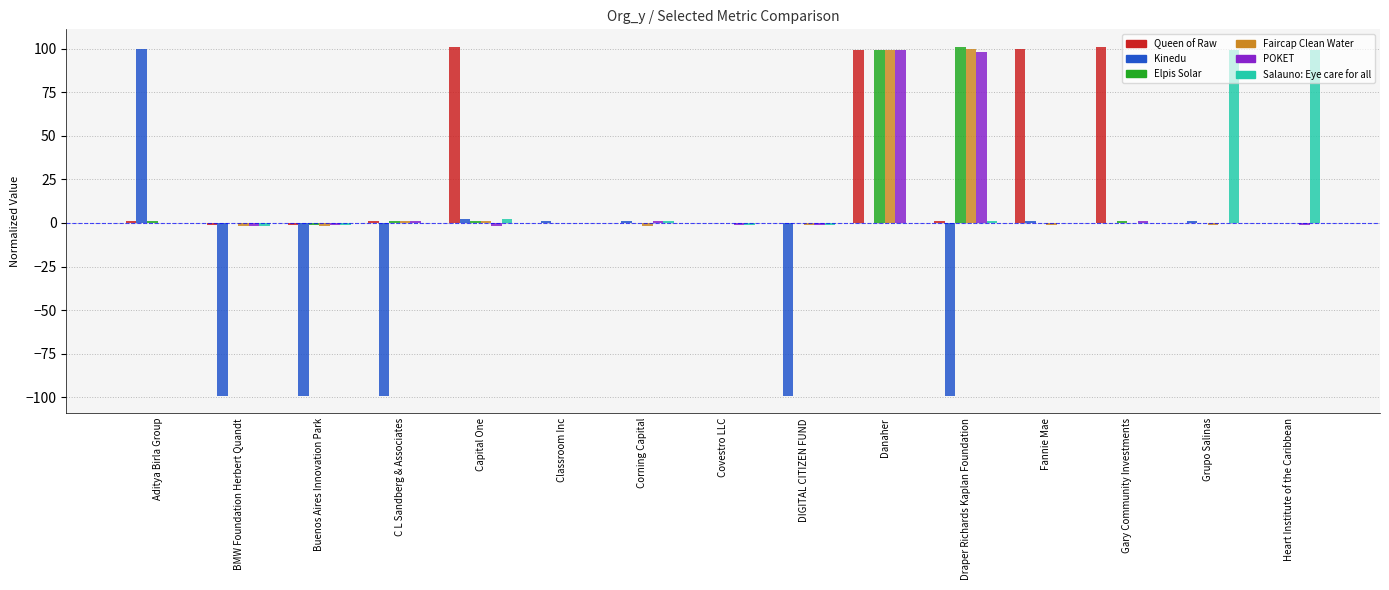

Which series has the largest total across all categories?

Queen of Raw